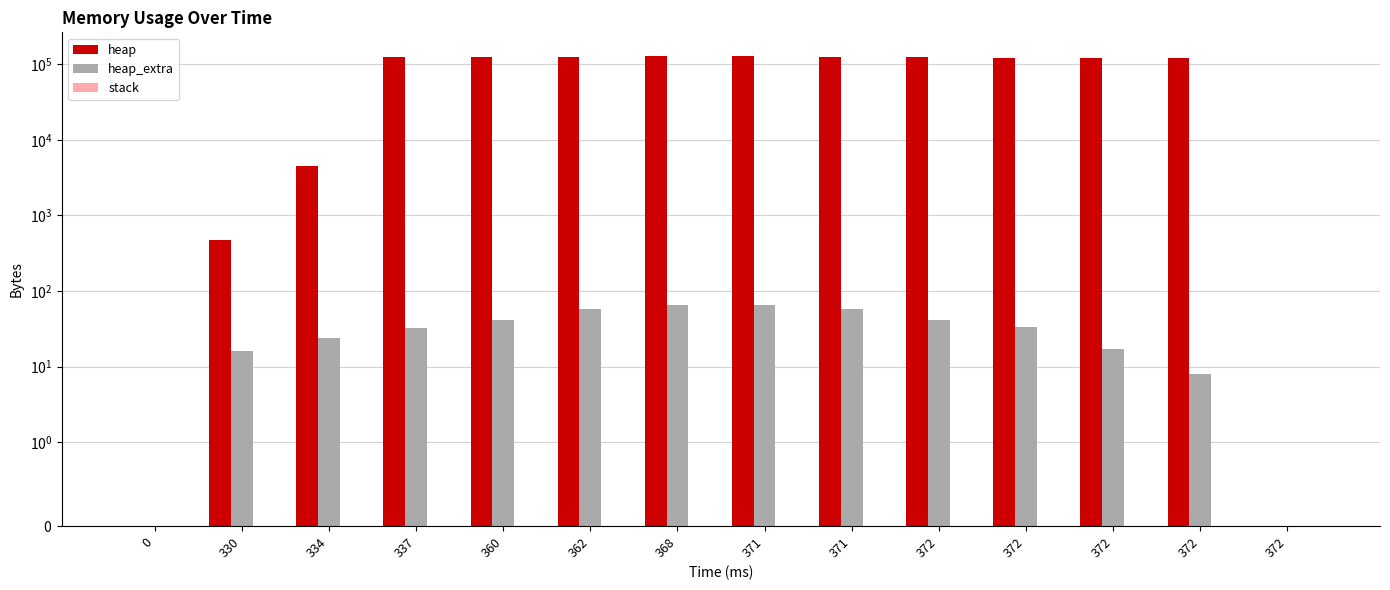

Reading left to right, extract all data points from this chart.

heap: 0=0	330=472	334=4568	337=124568	360=124631	362=125103	368=129199	371=129199	371=125103	372=124631	372=120535	372=120063	372=120000	372=0
heap_extra: 0=0	330=16	334=24	337=32	360=41	362=57	368=65	371=65	371=57	372=41	372=33	372=17	372=8	372=0
stack: 0=0	330=0	334=0	337=0	360=0	362=0	368=0	371=0	371=0	372=0	372=0	372=0	372=0	372=0